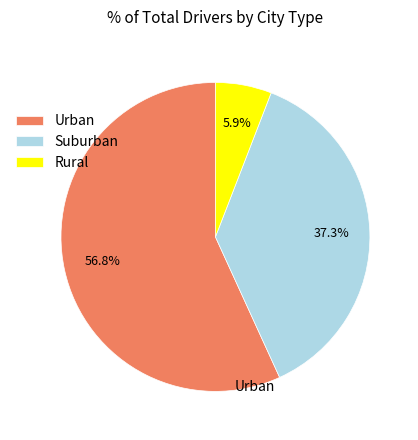

What percentage is NOT represented by Rural?

94.1%